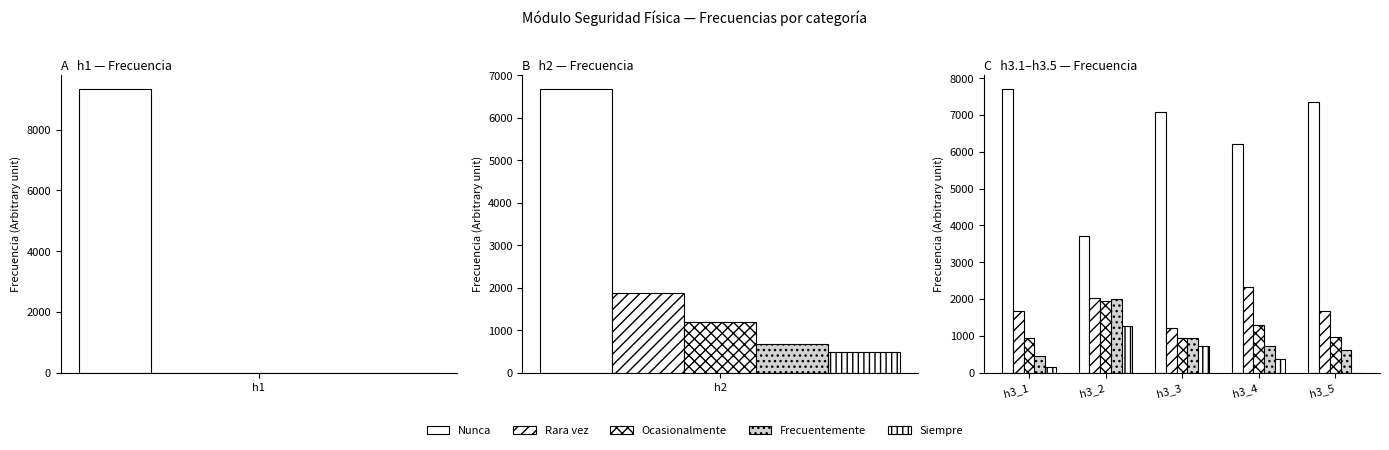

Rank the series by their maximum value, from highest to lowest.

Nunca, Rara vez, Frecuentemente, Ocasionalmente, Siempre